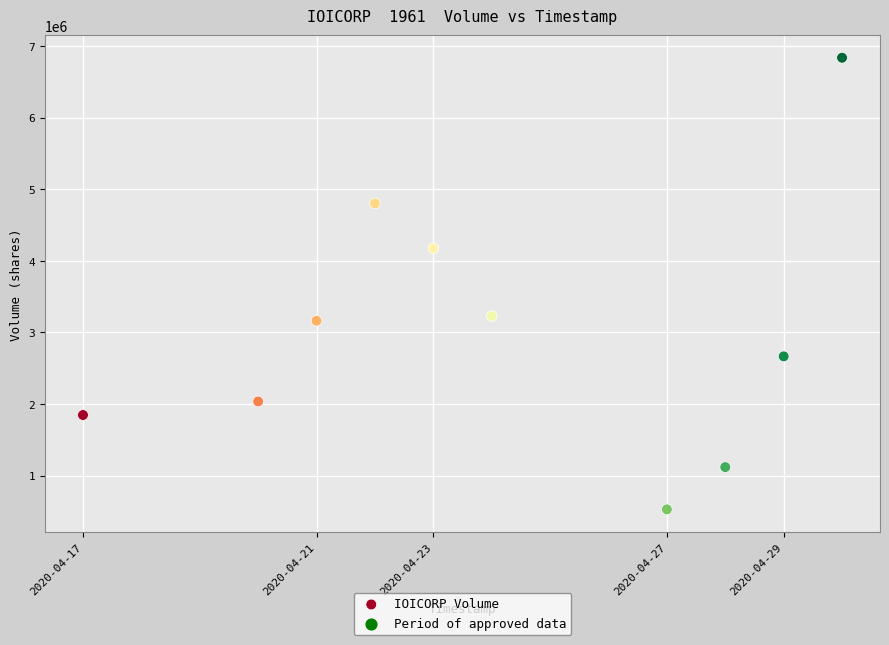

What is the average Y value?

3040910